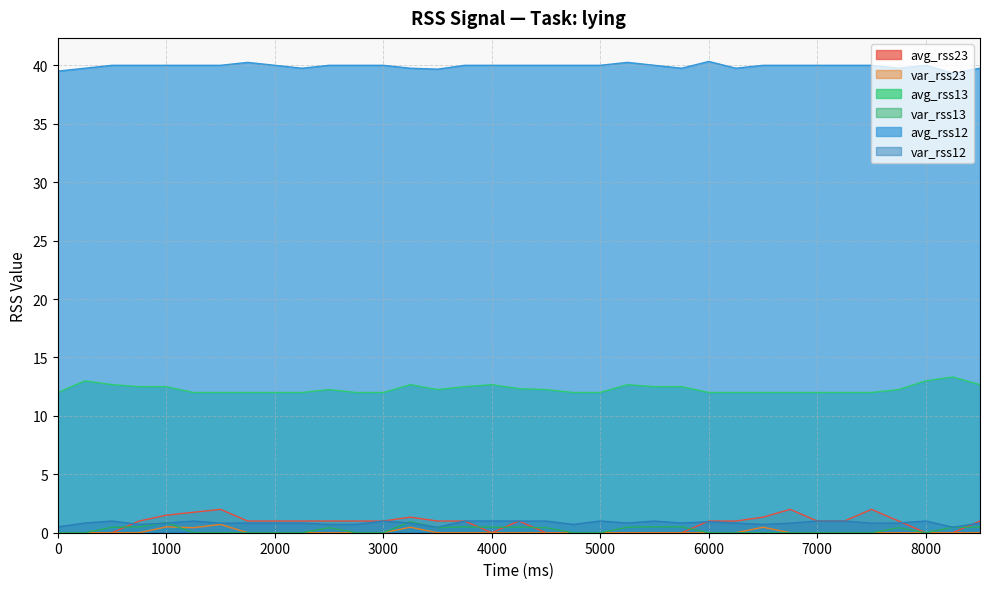

At which label does avg_rss23 first exceed 1?

1000